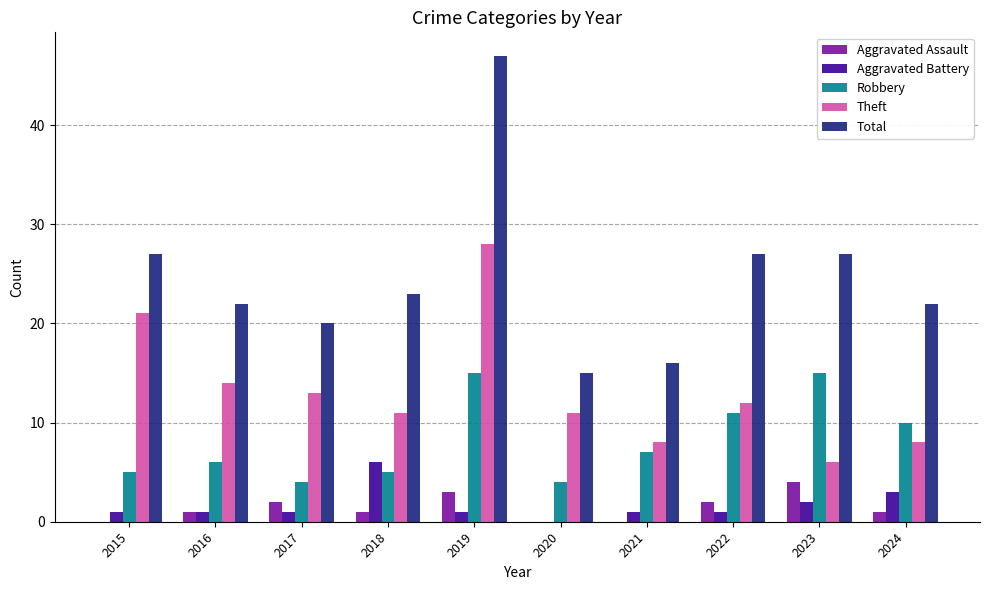

Are the bars horizontal?

No